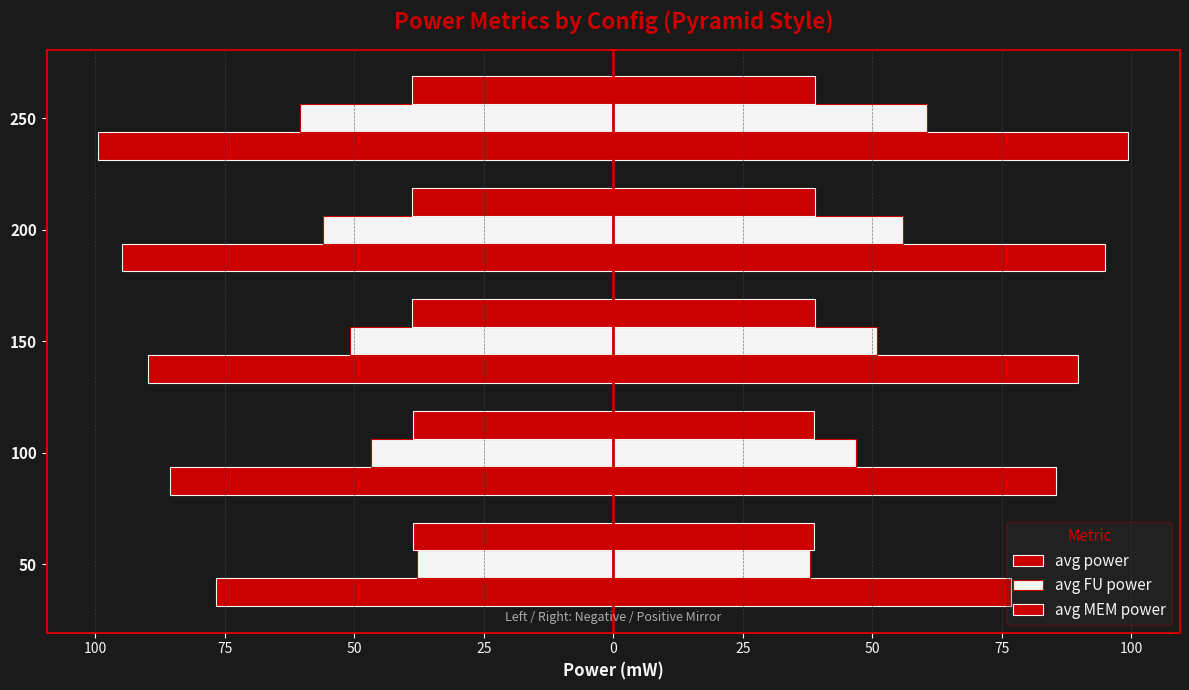

Is it true that avg MEM power equals -11.5 at 100?

False